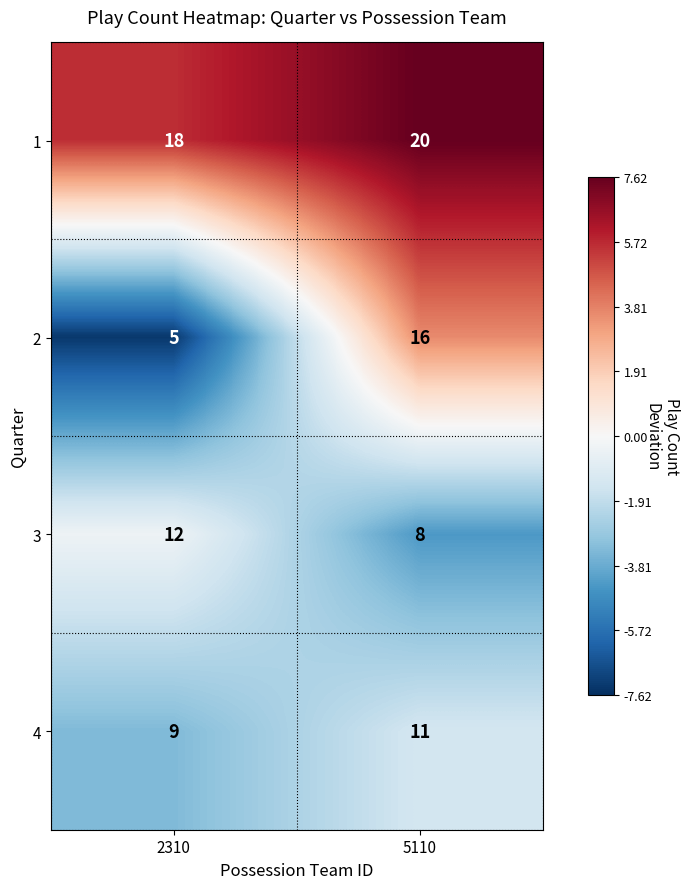

Is it true that 3 equals 11 at 5110?

False